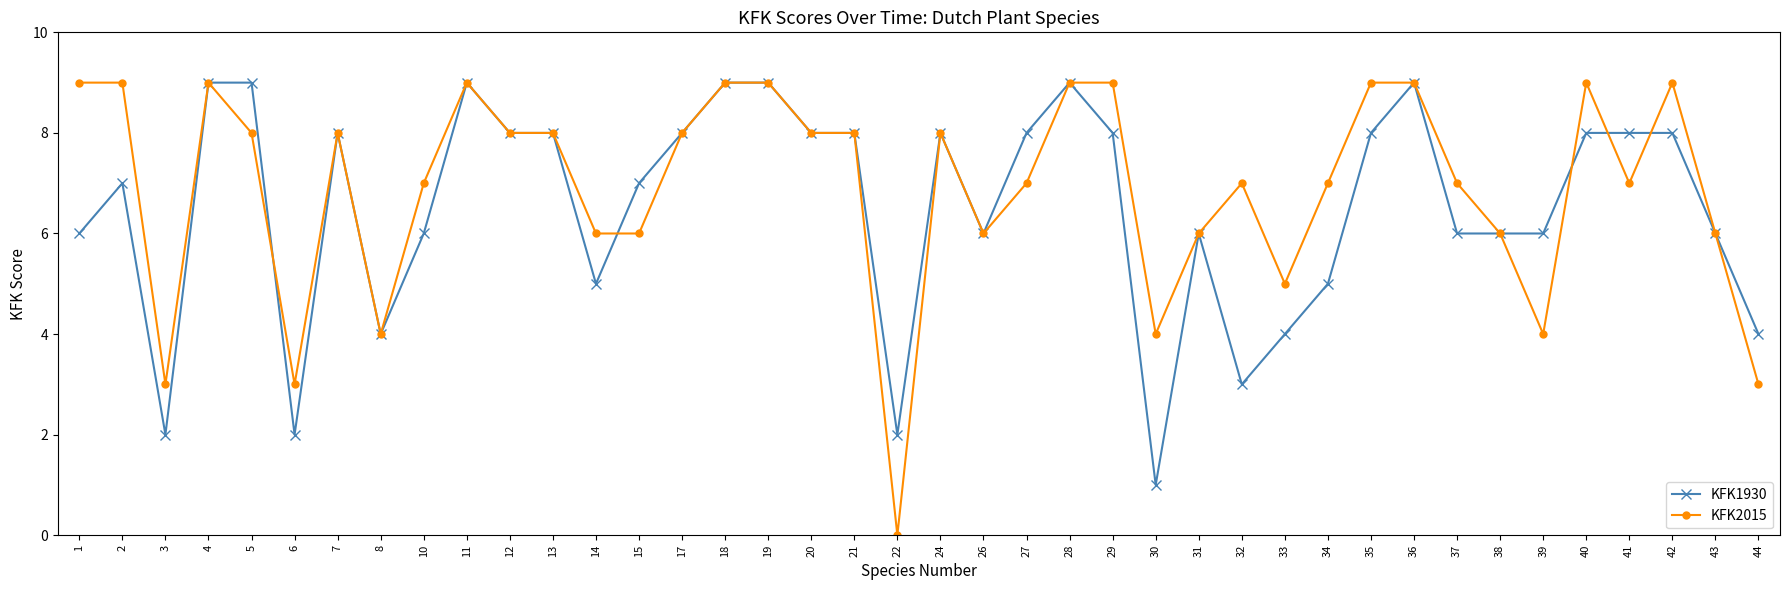

What is the total value across all series at 29?

17